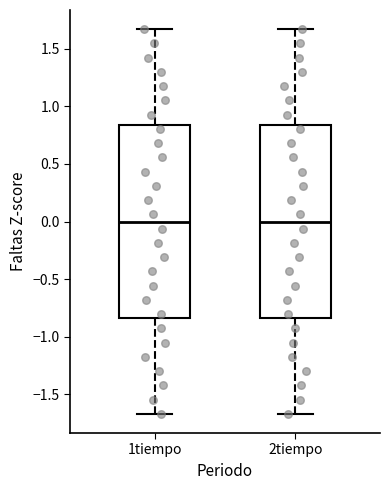

Where is the lower edge of the box for 2tiempo on the y-axis? The values are not printed on the chart, so give them approximately, as read against the axis.

-0.85